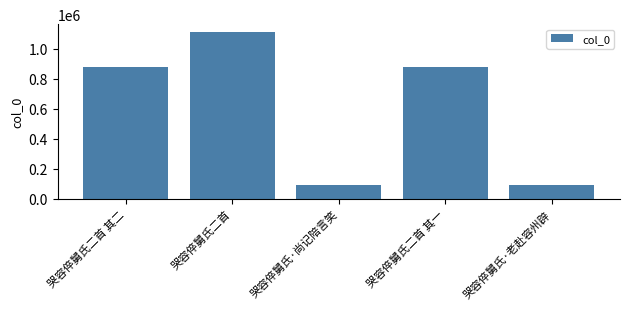

How many bars are there in total?

5